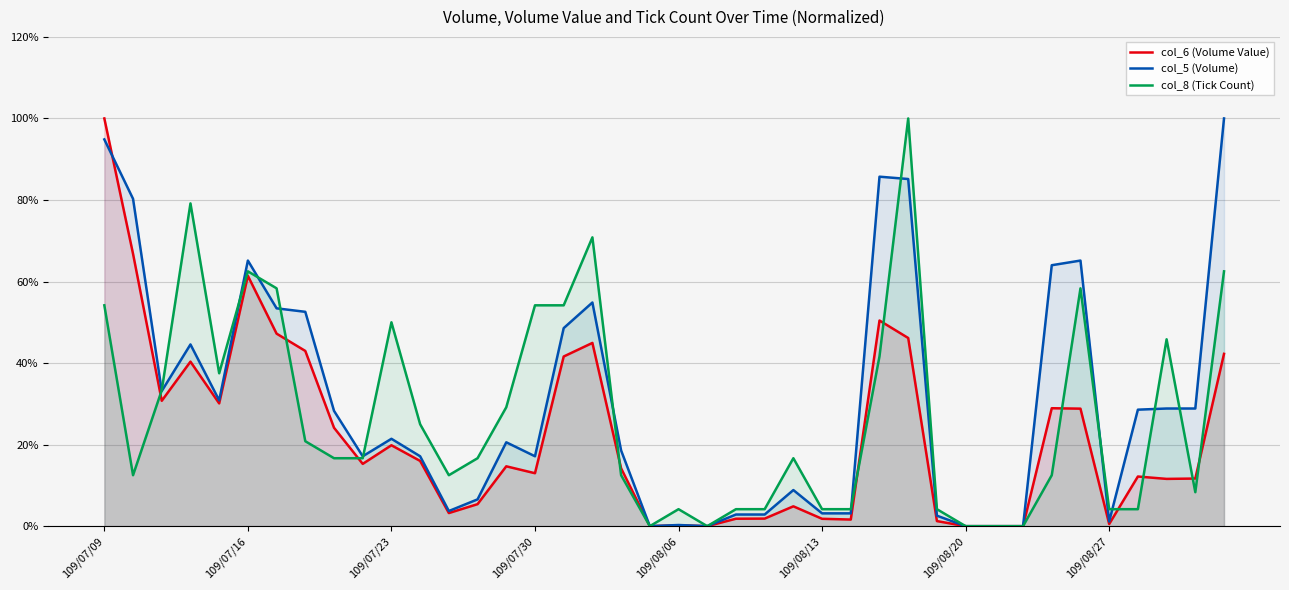

What are all the series names shown in the legend?

col_6 (Volume Value), col_5 (Volume), col_8 (Tick Count)